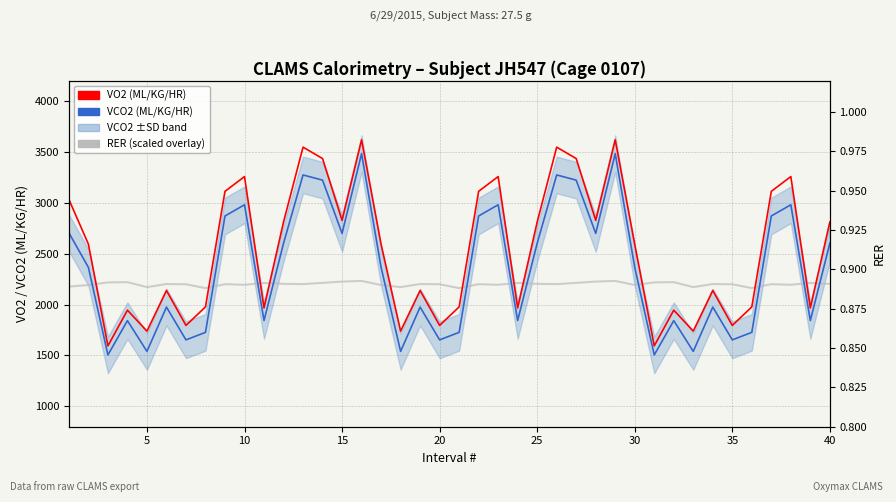

What is the minimum value for VCO2 (ML/KG/HR)?

1505.0